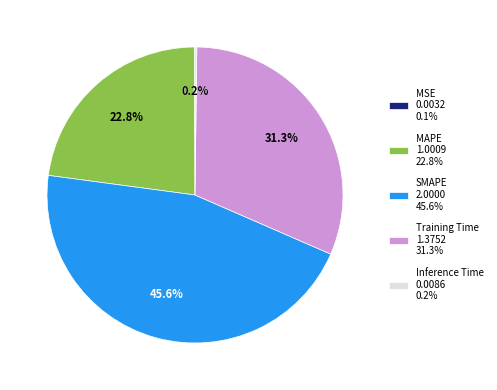

Combined, do Training Time 1.3752 31.3% and MAPE 1.0009 22.8% account for over 50%?

Yes